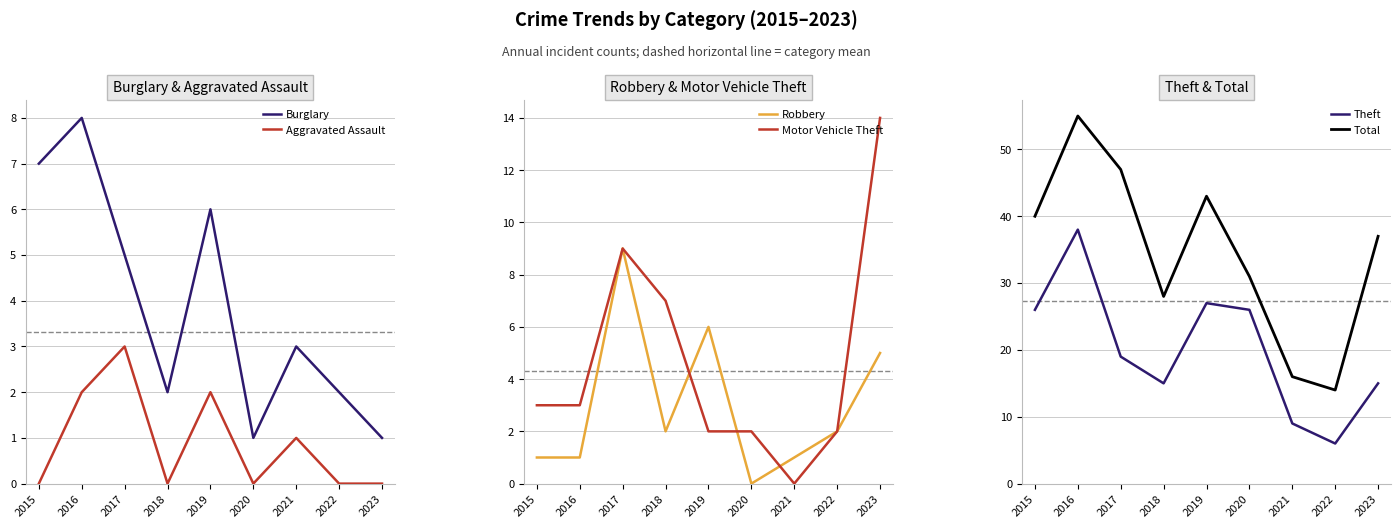

What is the value of the Motor Vehicle Theft point at the 2nd from the left?

3